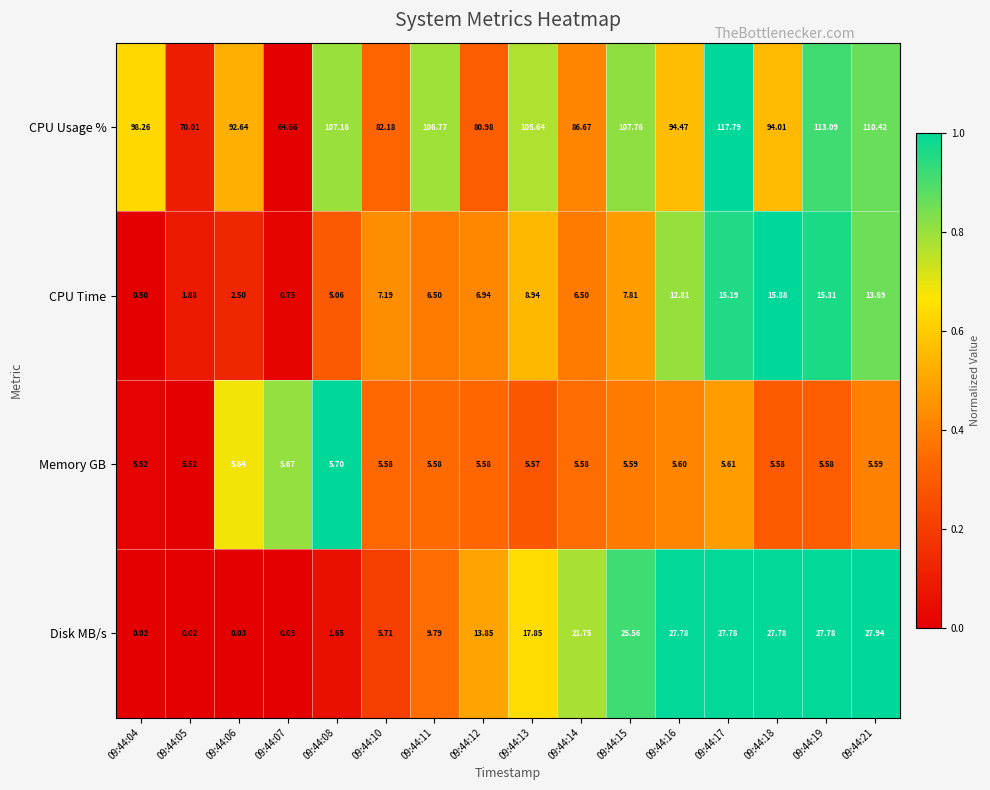

How many distinct data groups are displayed?

4